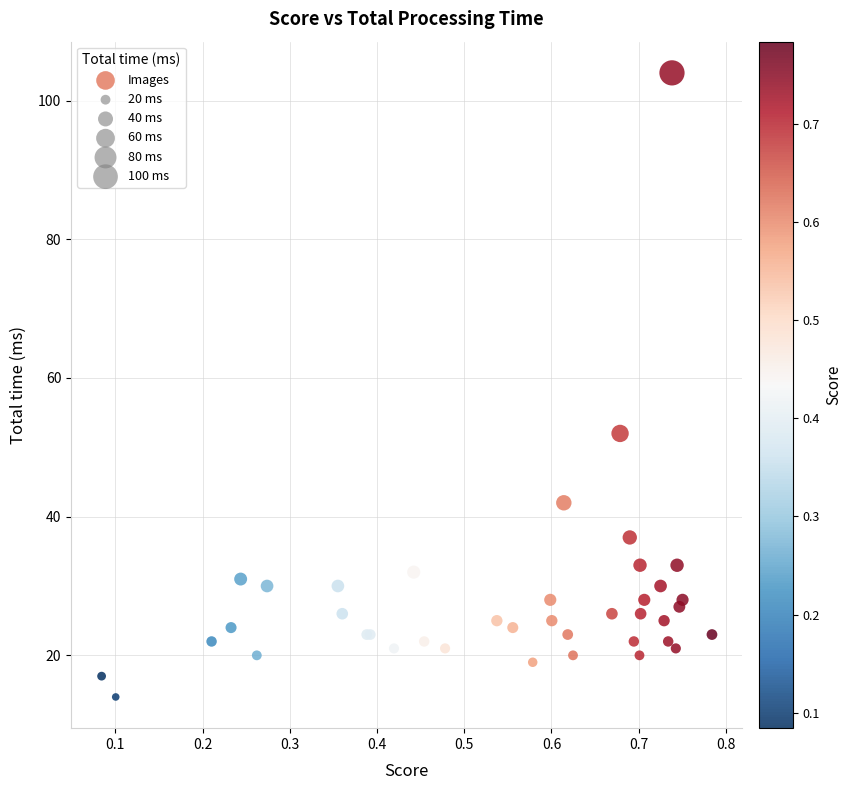

What Y value in the scatter plot is closest to 58?

52.0